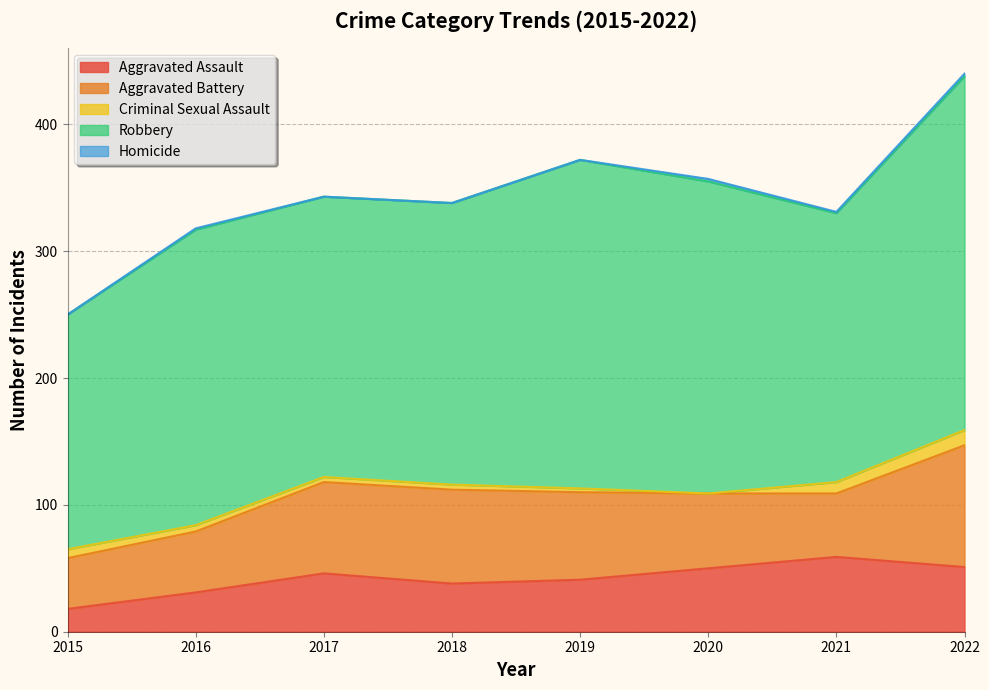

Reading left to right, extract all data points from this chart.

Aggravated Assault: 18	31	46	38	41	50	59	51
Aggravated Battery: 40	48	72	74	69	59	50	96
Criminal Sexual Assault: 7	5	4	4	3	0	9	12
Robbery: 185	233	221	222	259	246	212	279
Homicide: 0	1	0	0	0	2	1	2